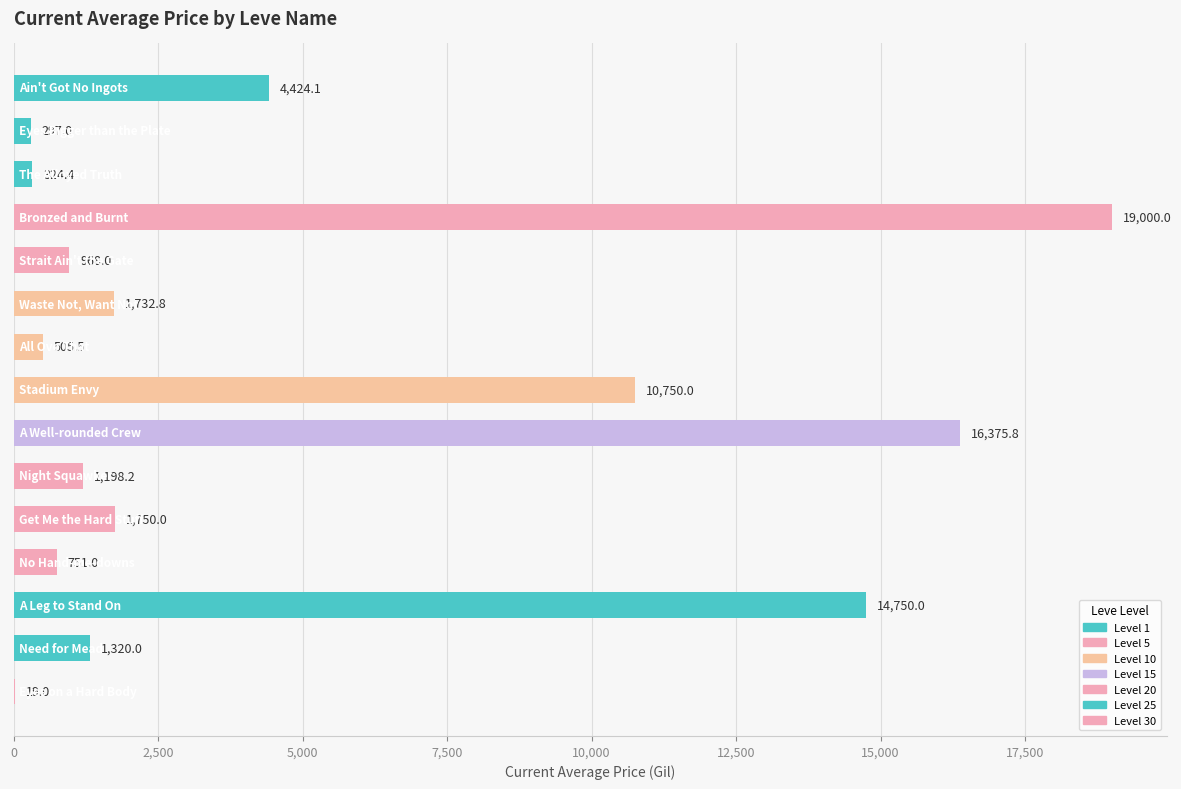

What is the greatest value displayed?

19000.0